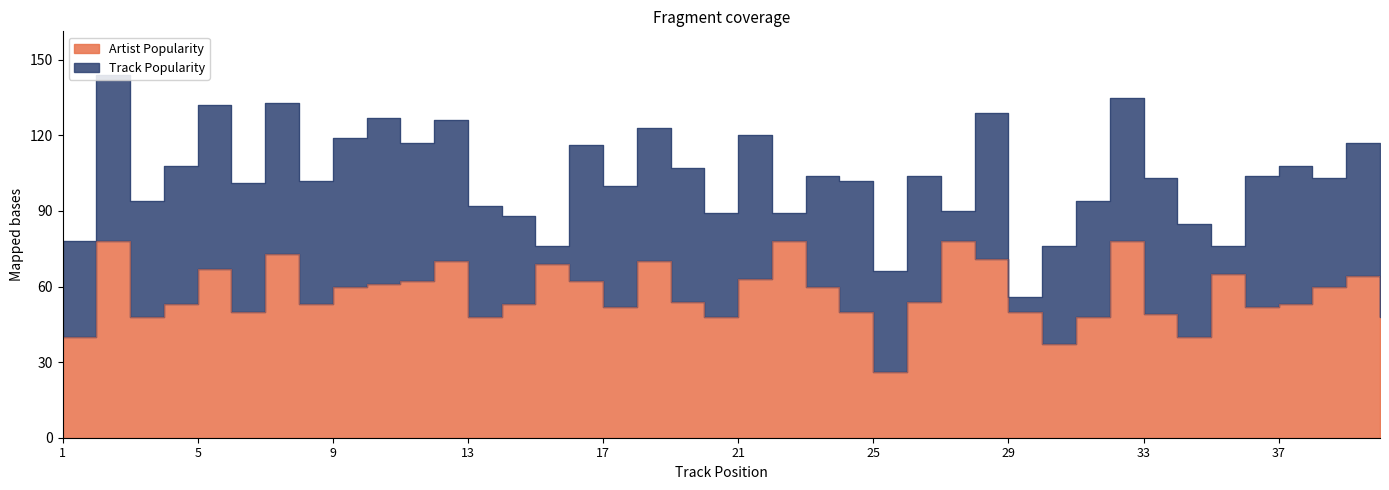

Where is the data nearest to the value 52?

17